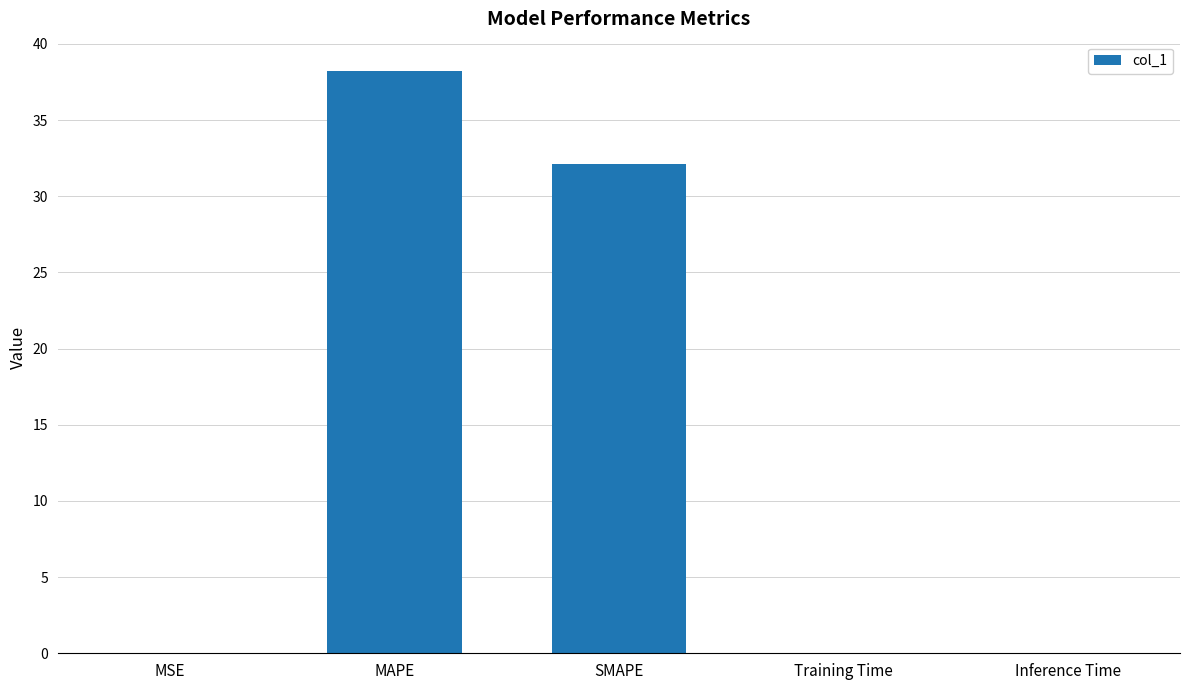

True or false: the data shows 0.0 at MSE.

True